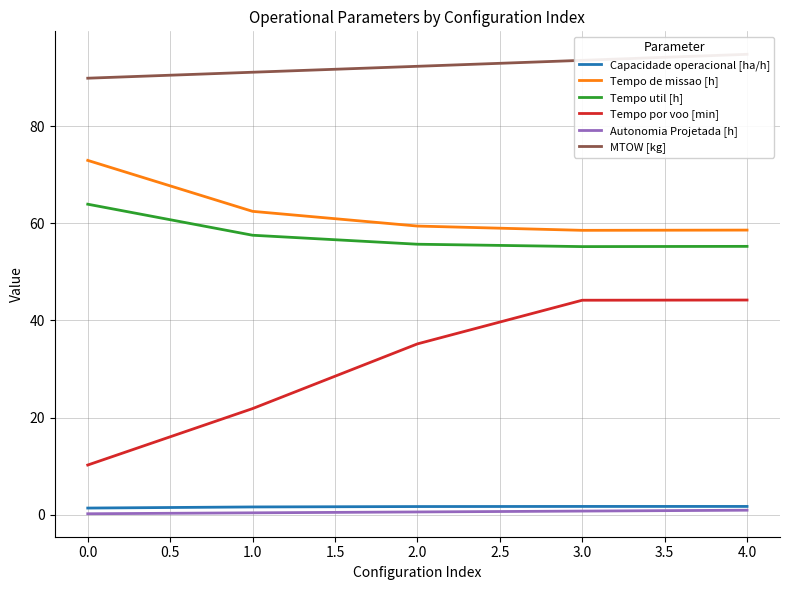

What is the approximate value of Tempo de missao [h] at 2.0?

59.4